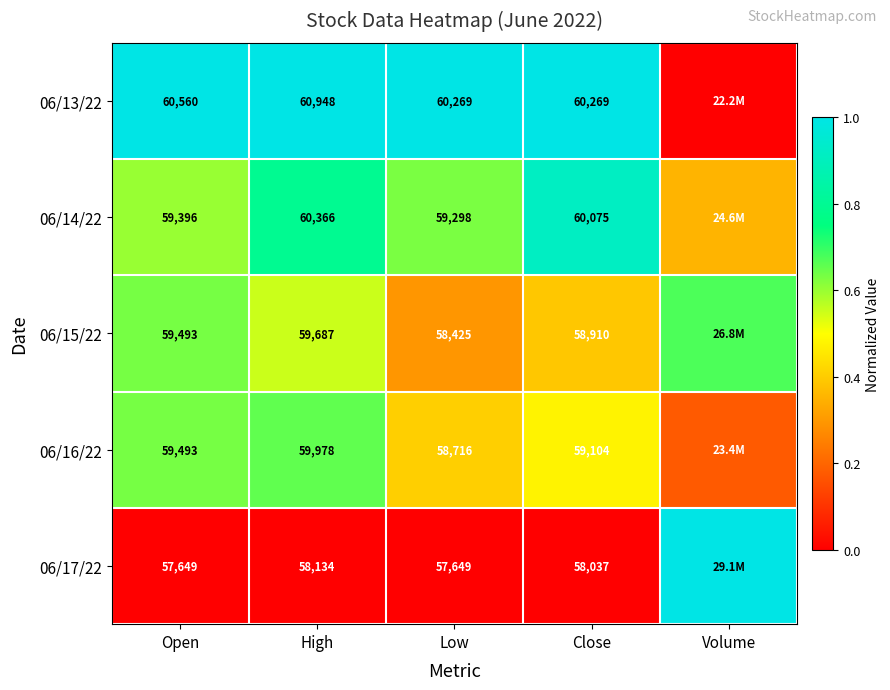

Is the value of 06/16/22 at High greater than the value of 06/17/22 at High?

Yes